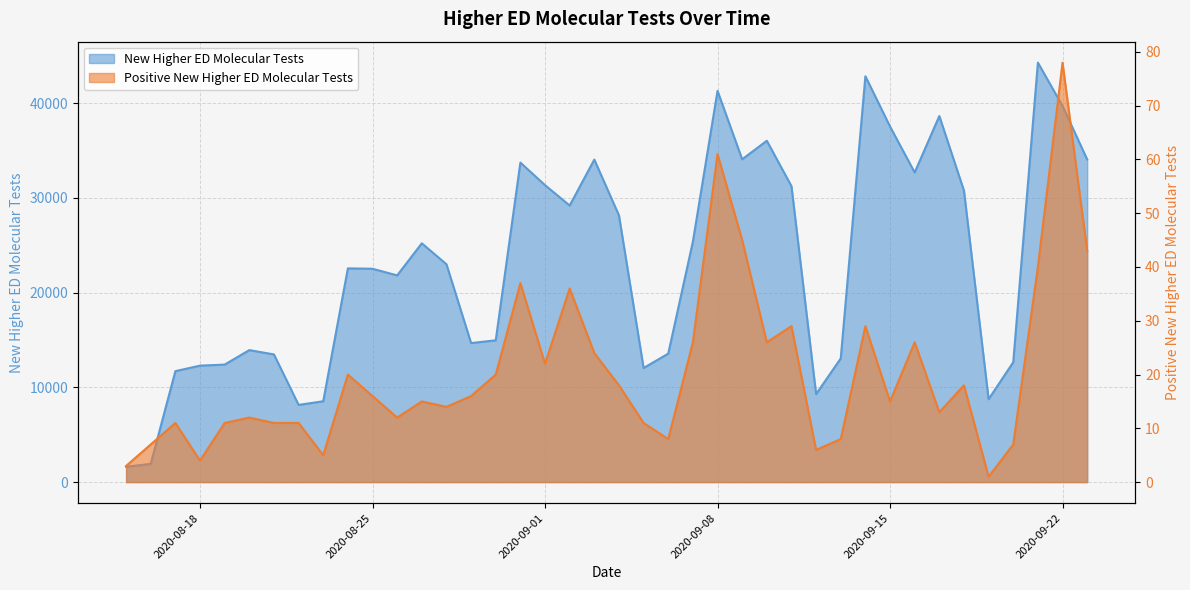

What value does the New Higher ED Molecular Tests series have at 2020-08-23, to the nearest 100?

8500